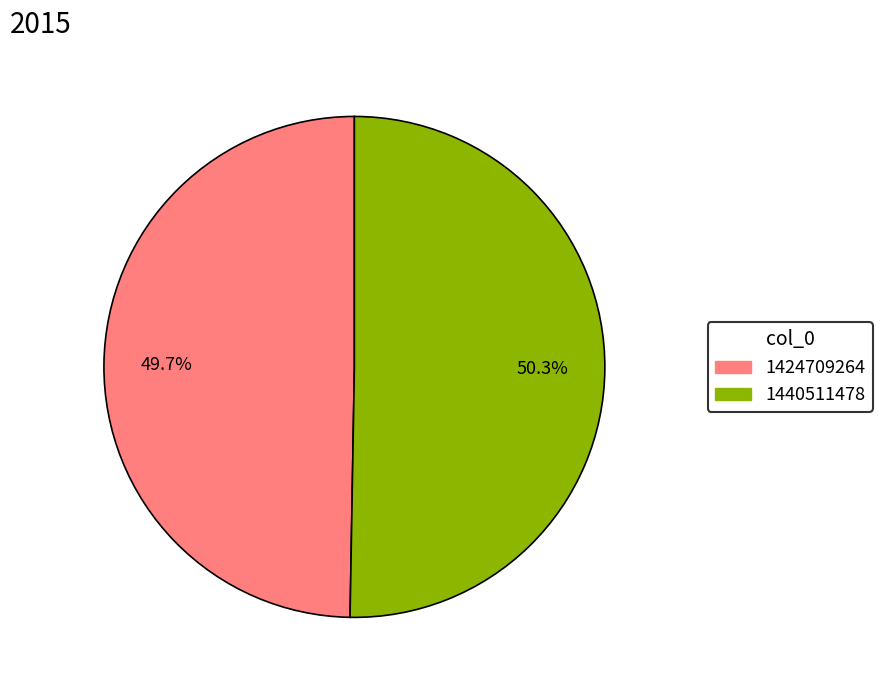

What percentage is the 1440511478 slice, to the nearest percent?

50%